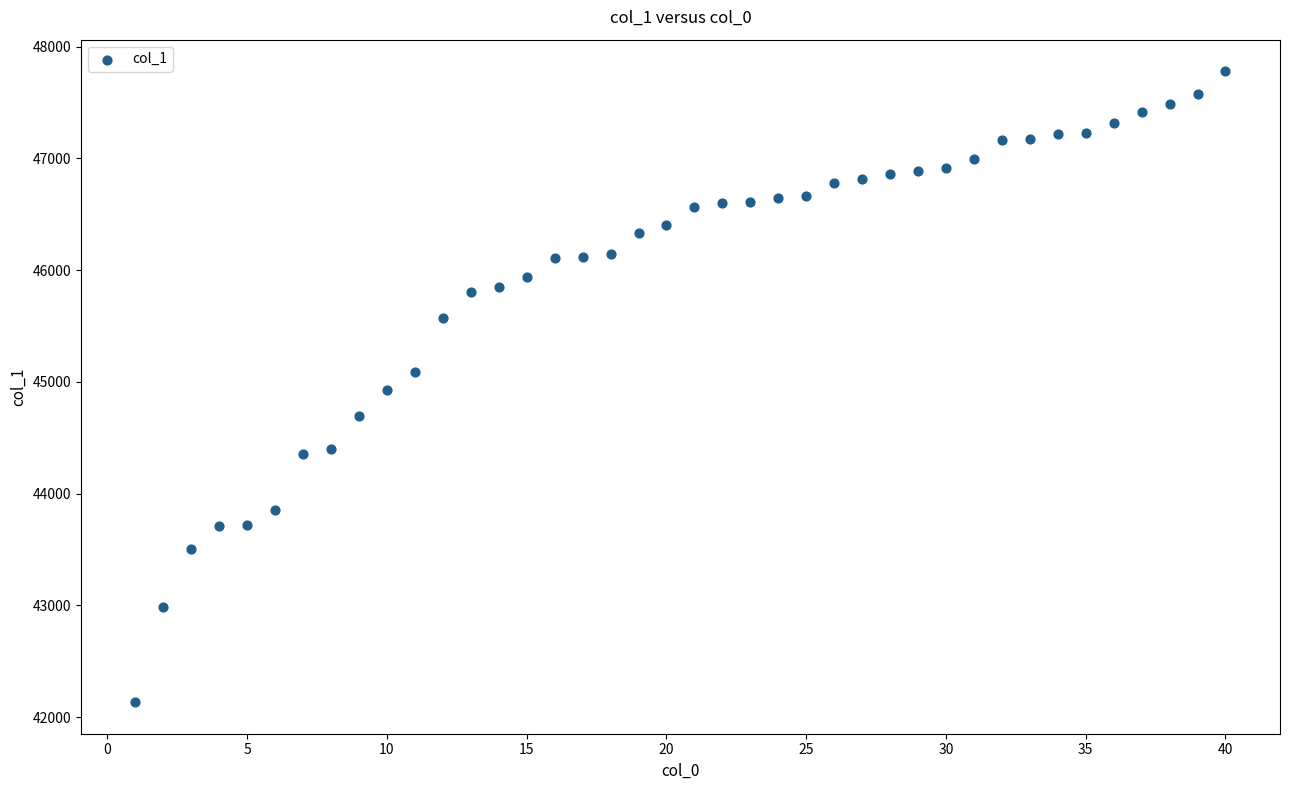

What is the range of X values (max minus min)?

39